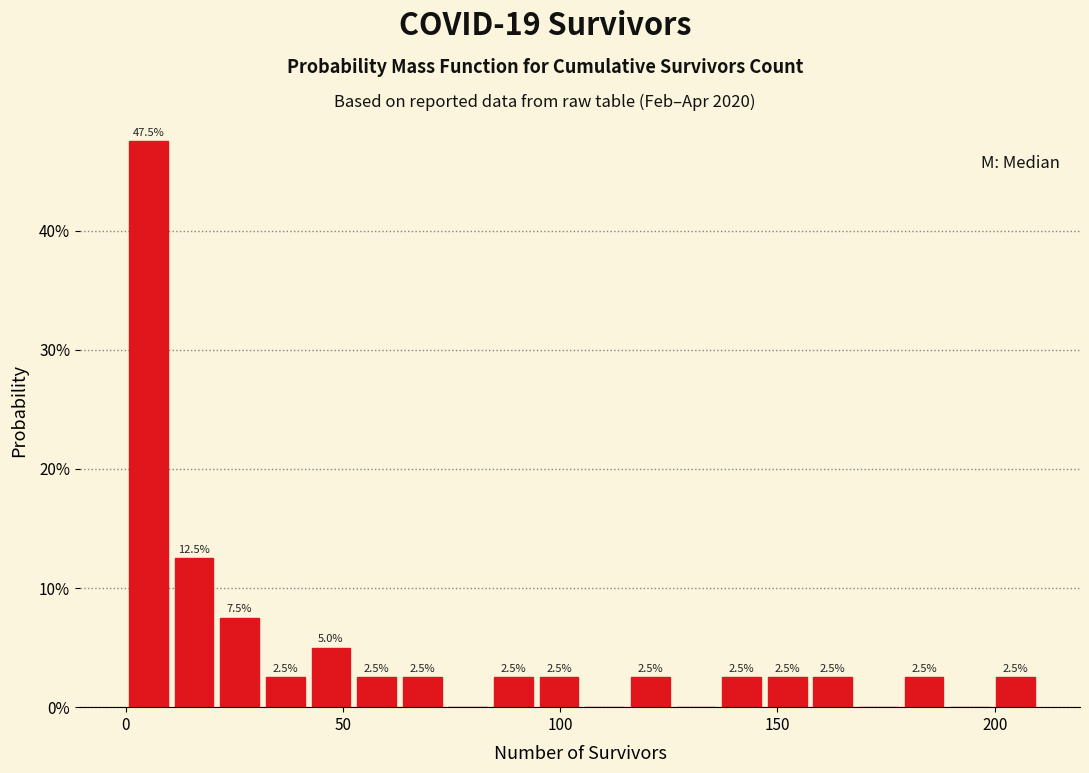

Around what value on the x-axis is the tallest bar? Give the approximate position of its centre, as read against the axis.

5